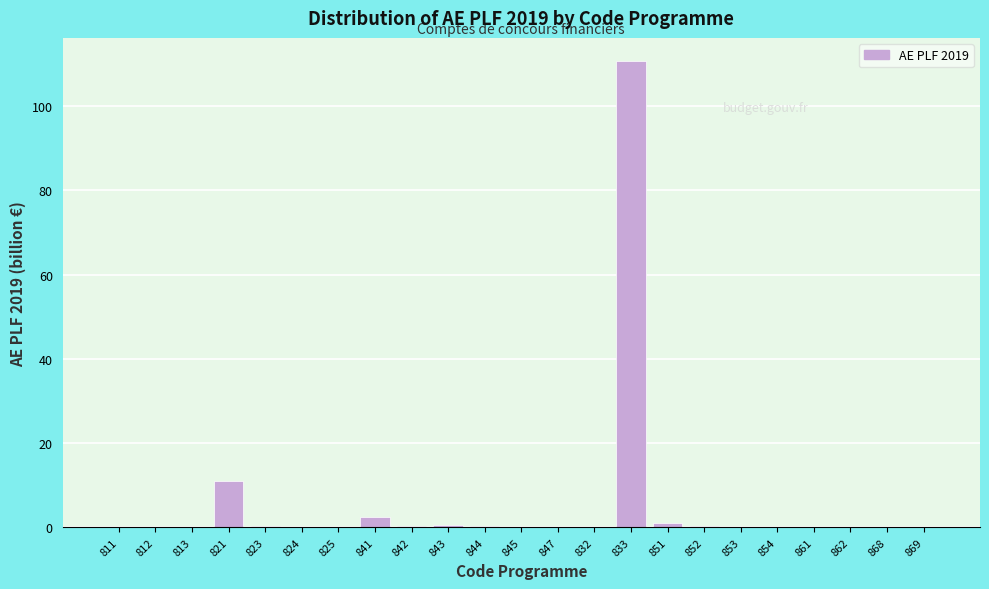

Where is the data nearest to the value 55?

821